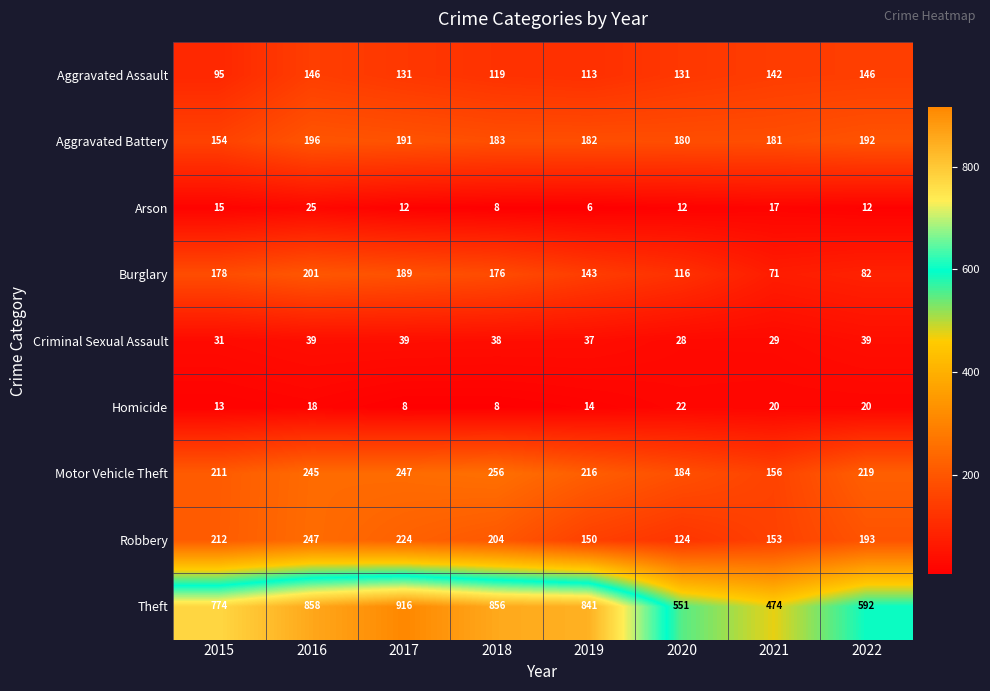

At which category is the sum across all series the highest?

2016